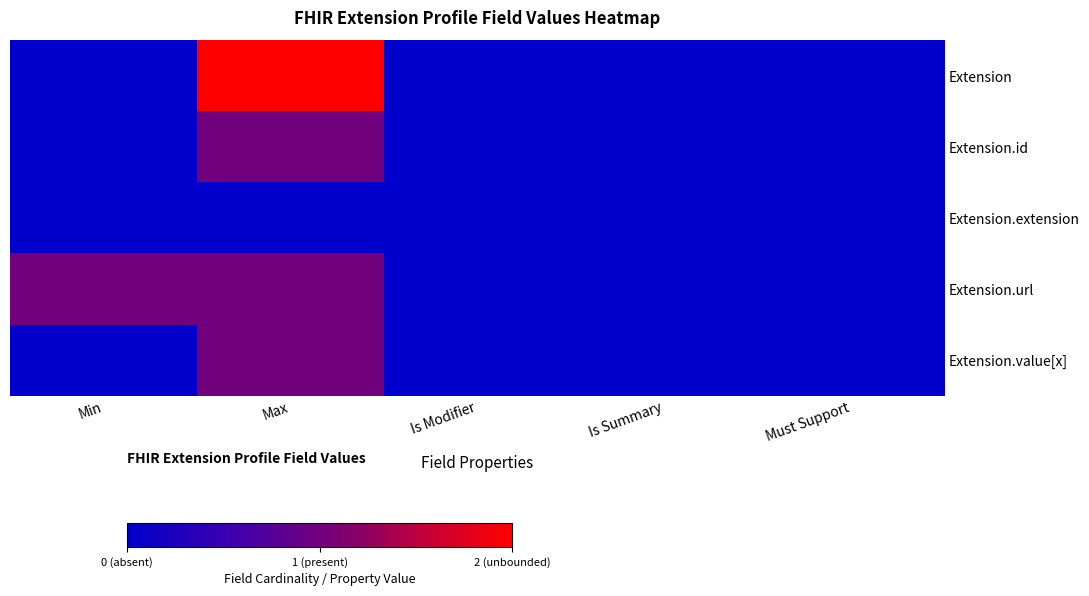

Which has a higher value, Is Modifier or Is Summary?

Is Modifier